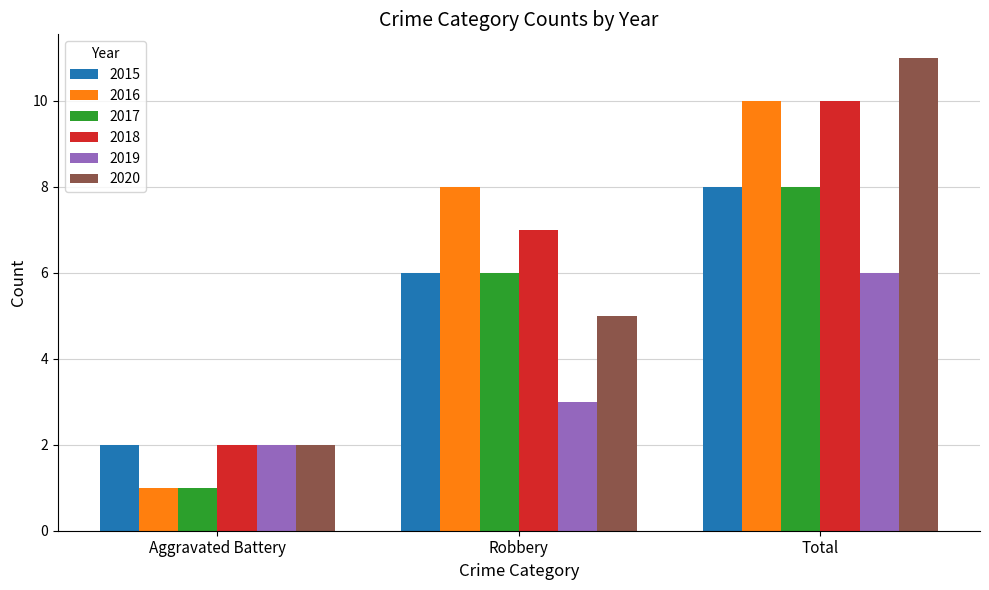

Reading left to right, transcribe all the data shown in this chart.

2015: 2	6	8
2016: 1	8	10
2017: 1	6	8
2018: 2	7	10
2019: 2	3	6
2020: 2	5	11